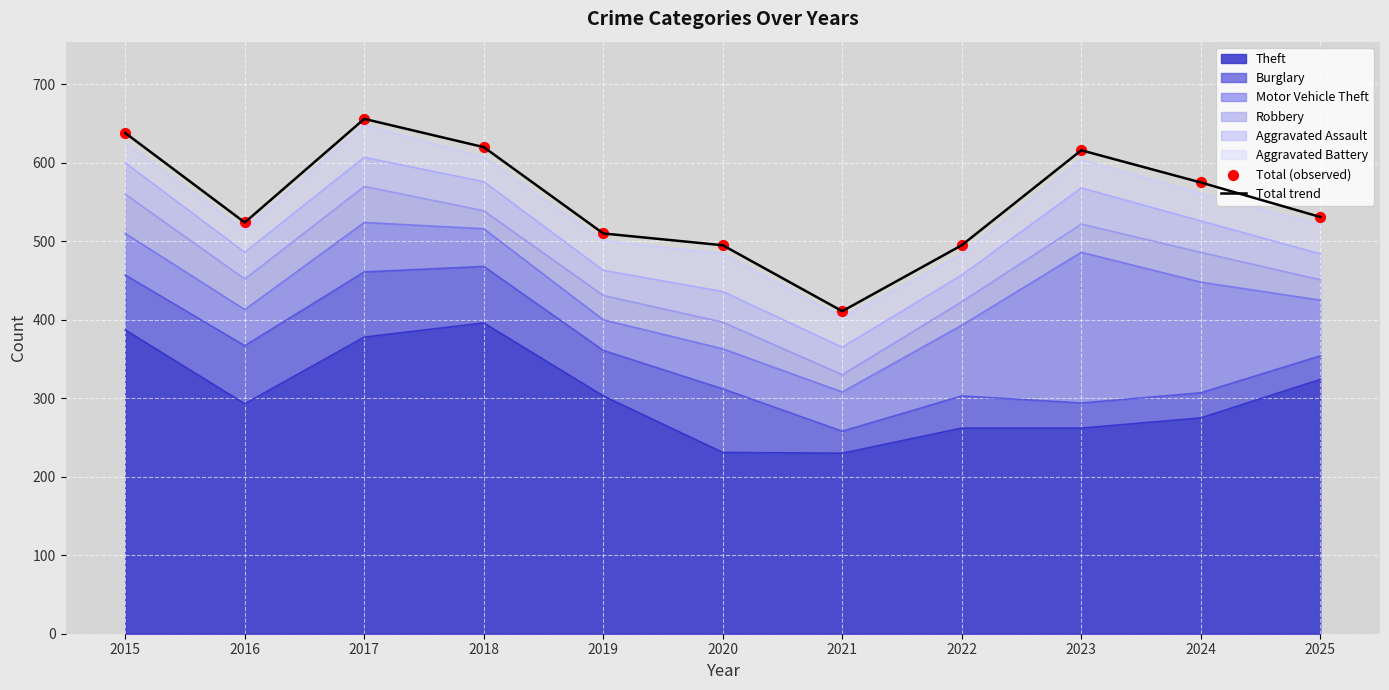

At which category is the sum across all series the highest?

2017